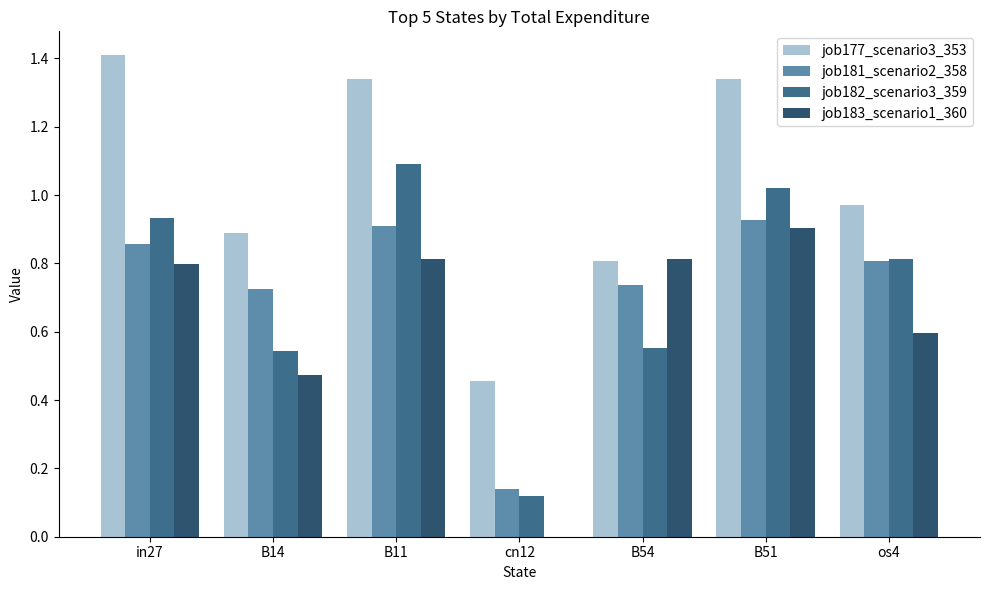

Which series changed the most between B14 and B51?

job182_scenario3_359